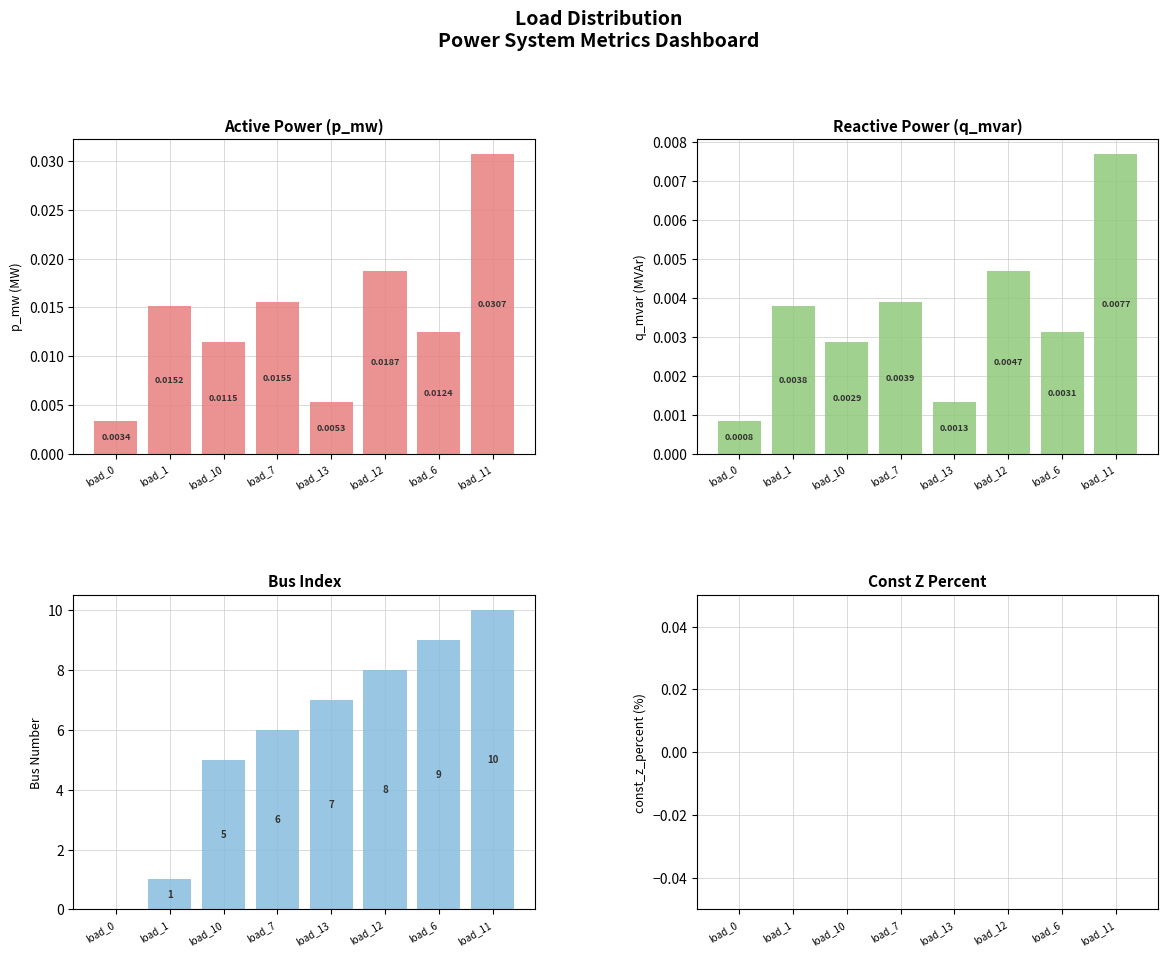

Rank the series at load_12 from highest to lowest value.

bus, p_mw, q_mvar, const_z_percent